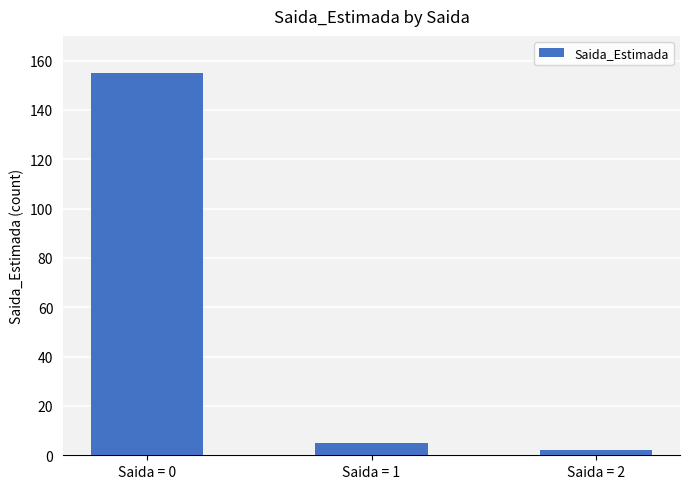

What is the greatest value displayed?

155